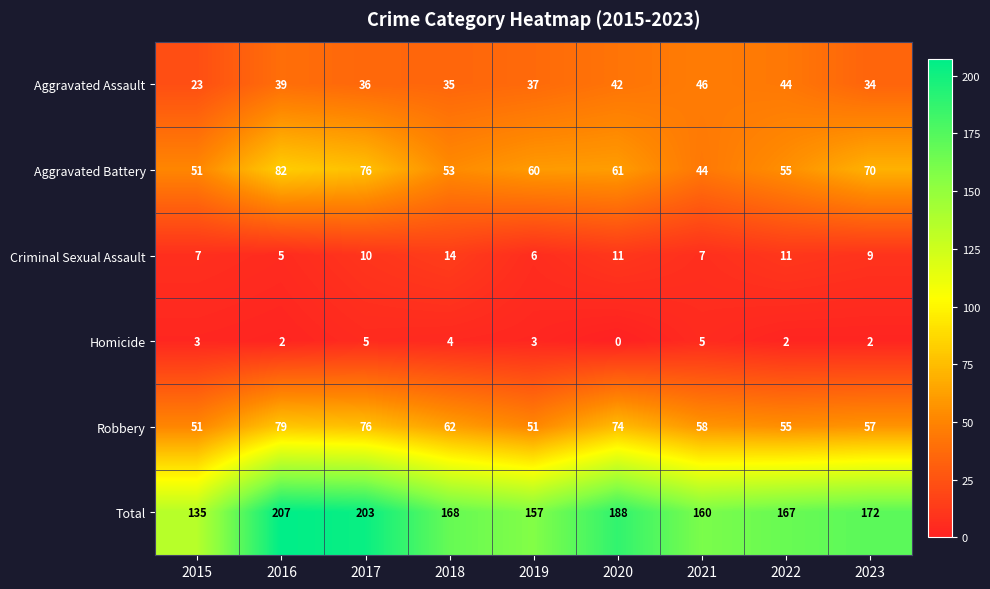

How many Criminal Sexual Assault values are between 7 and 11?

6